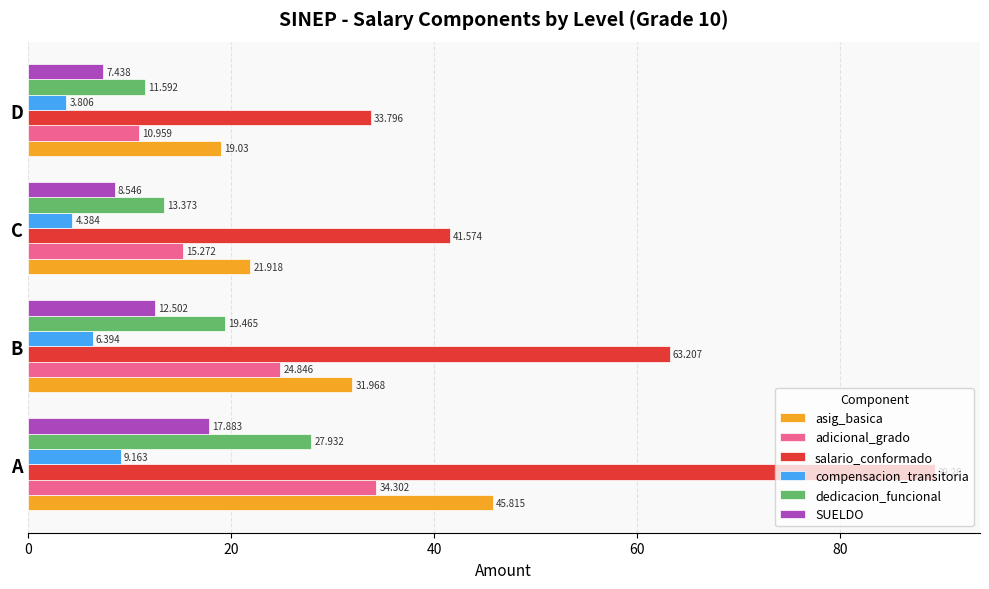

Which series changed the most between C and D?

salario_conformado